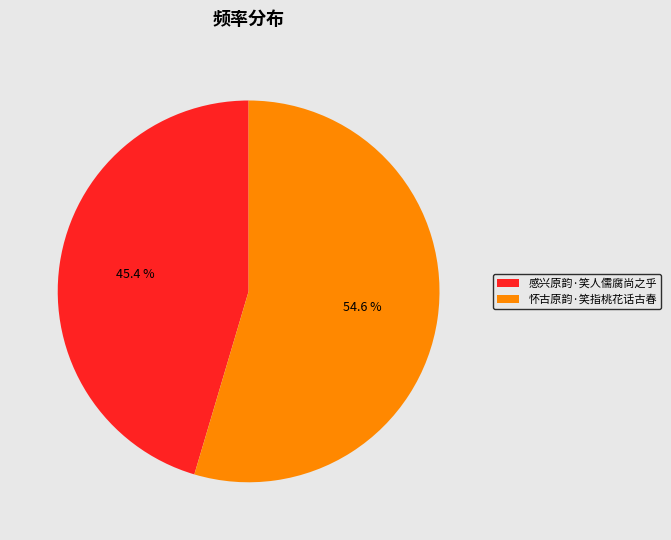

How many slices are in this pie chart?

2